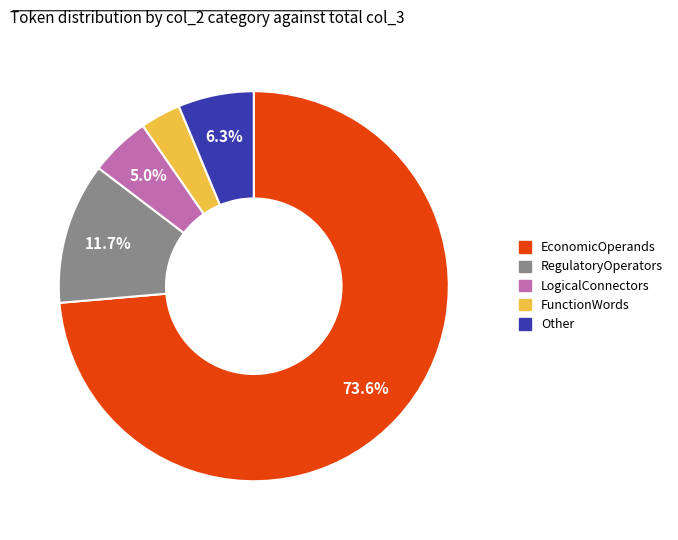

Is there a majority slice in this chart?

Yes